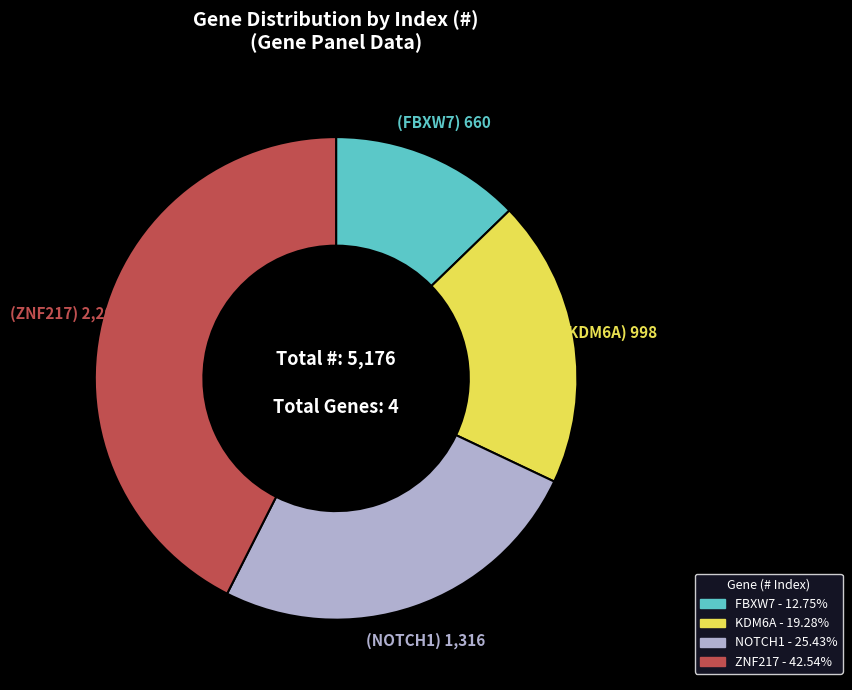

Does NOTCH1 account for over 50% of the chart?

No